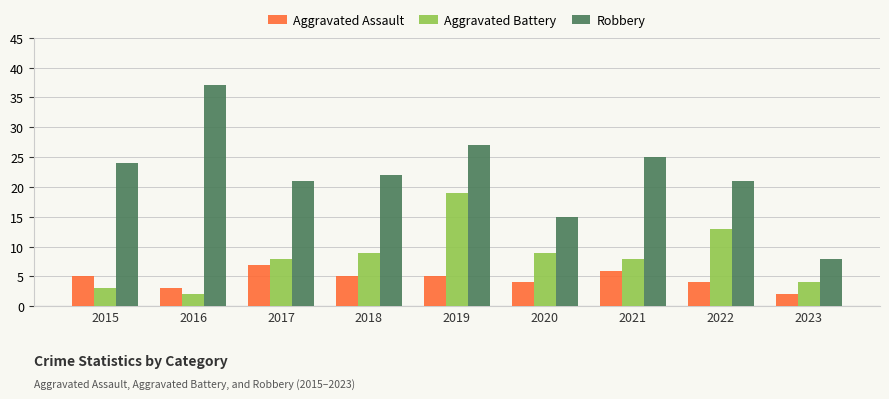

What is the value of the Aggravated Battery bar at the 7th from the left?

8